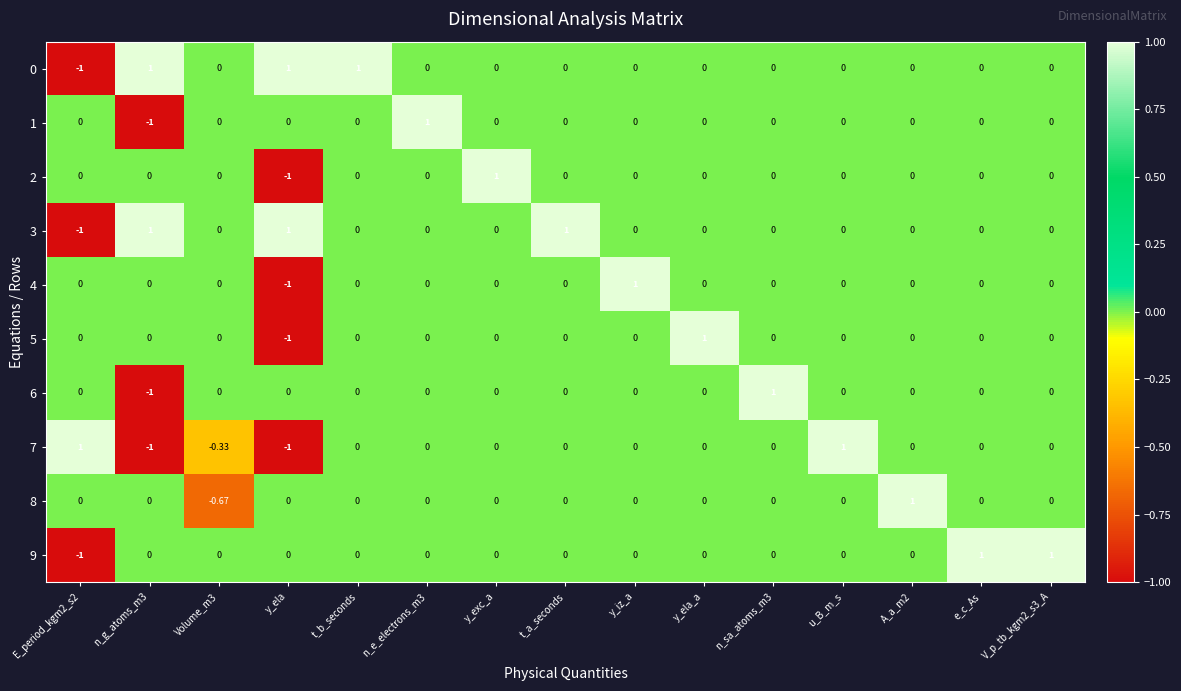

Which category has the lowest value in the 2 series?

y_ela